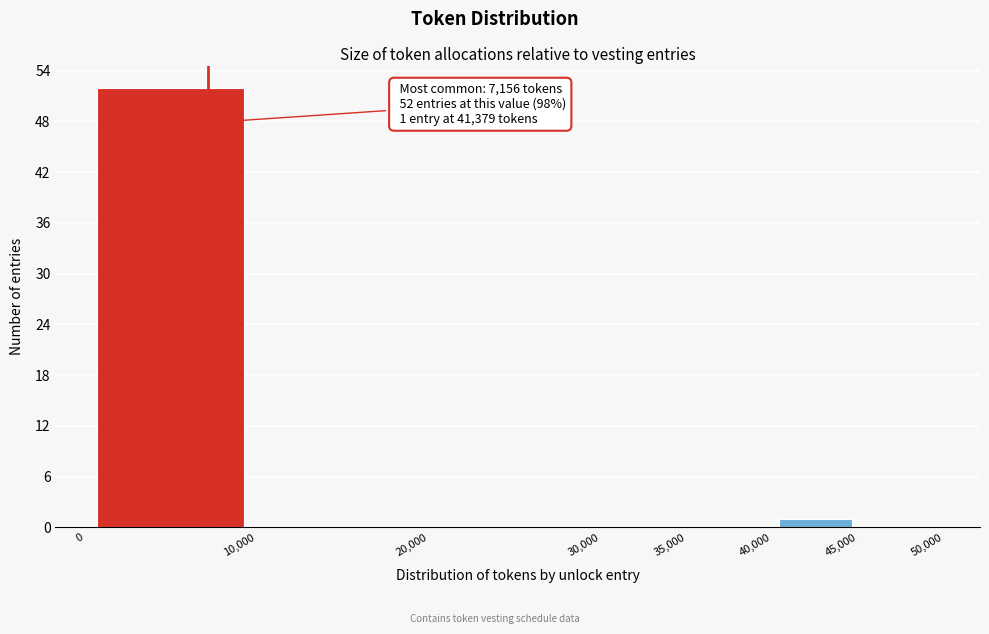

Which range on the x-axis has the tallest bar?

0 to 10,000